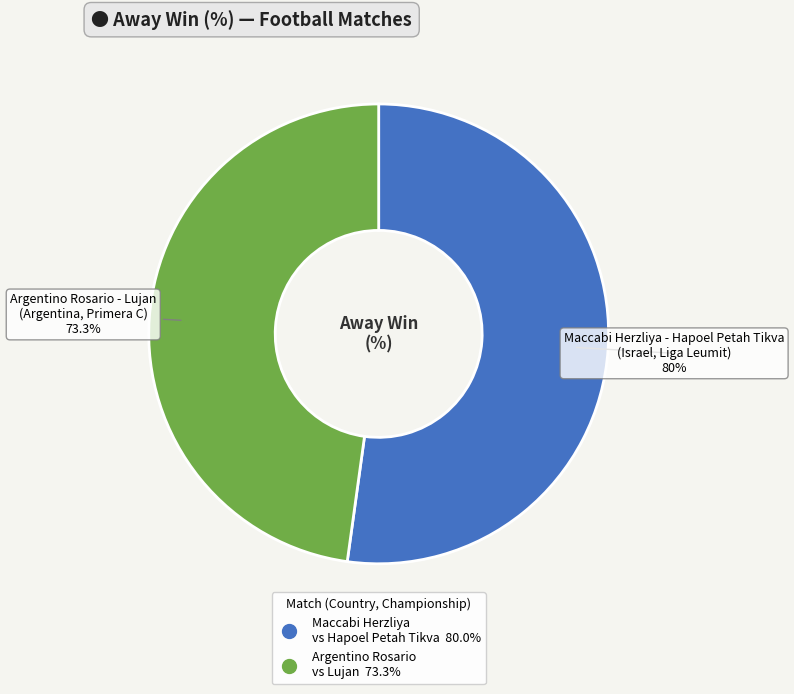

To the nearest percent, what is the average slice percentage?

50%